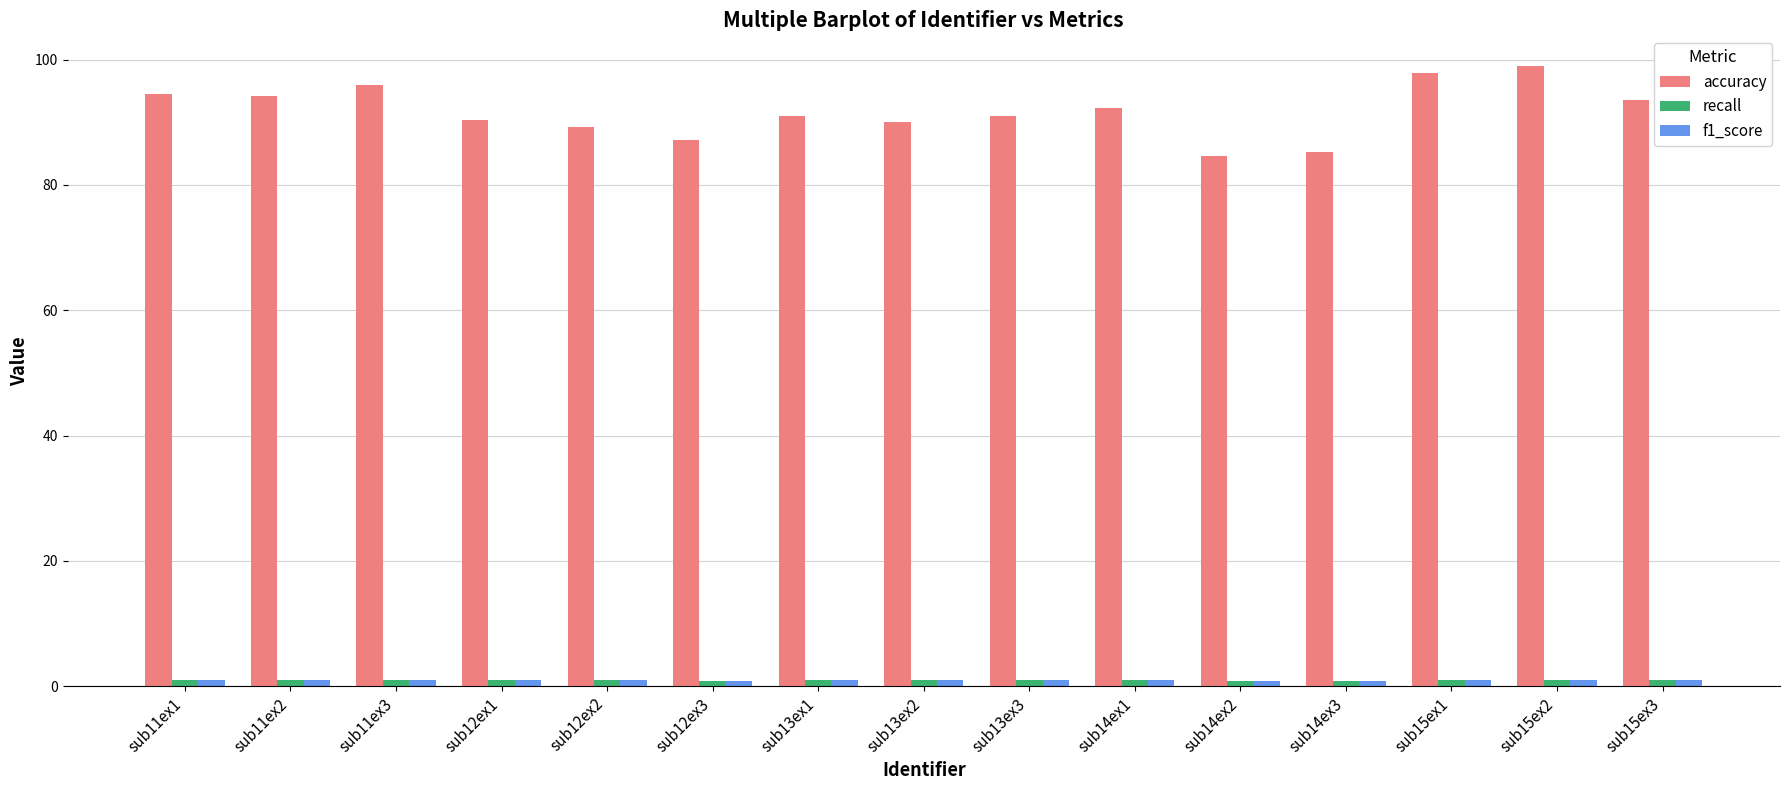

Which series has the widest spread of values?

accuracy